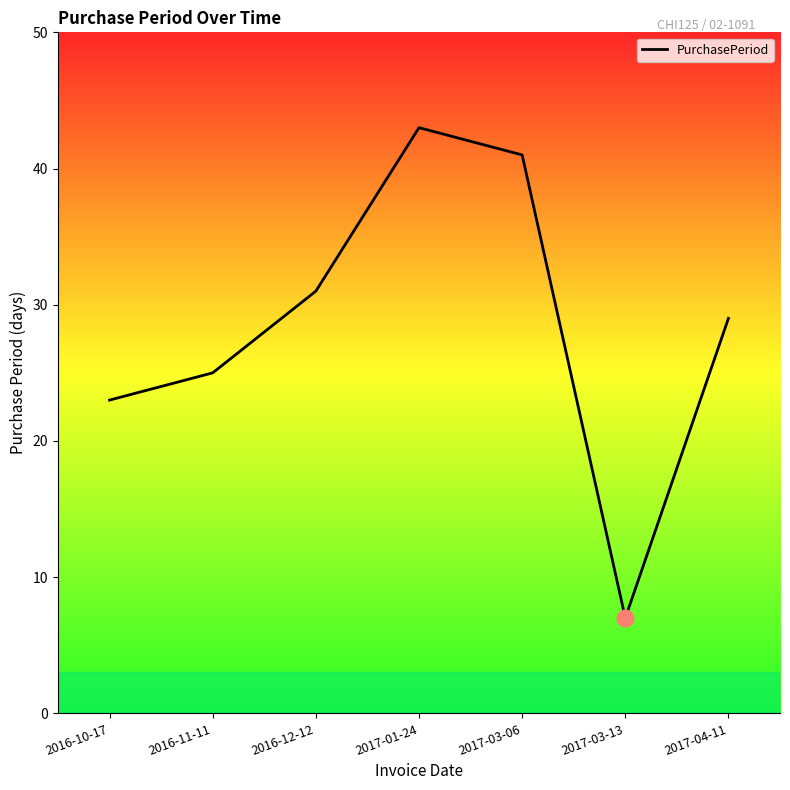

Reading left to right, transcribe all the data shown in this chart.

2016-10-17=23	2016-11-11=25	2016-12-12=31	2017-01-24=43	2017-03-06=41	2017-03-13=7	2017-04-11=29